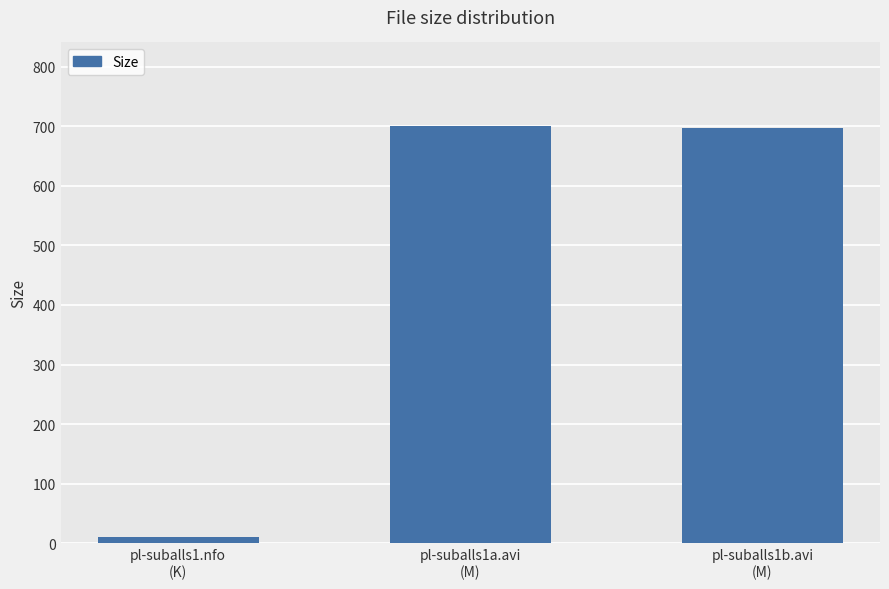

What is the value of the 2nd bar from the left?

700.5